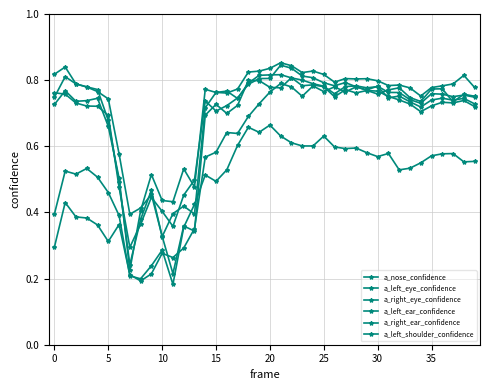

Which series has the widest spread of values?

a_nose_confidence